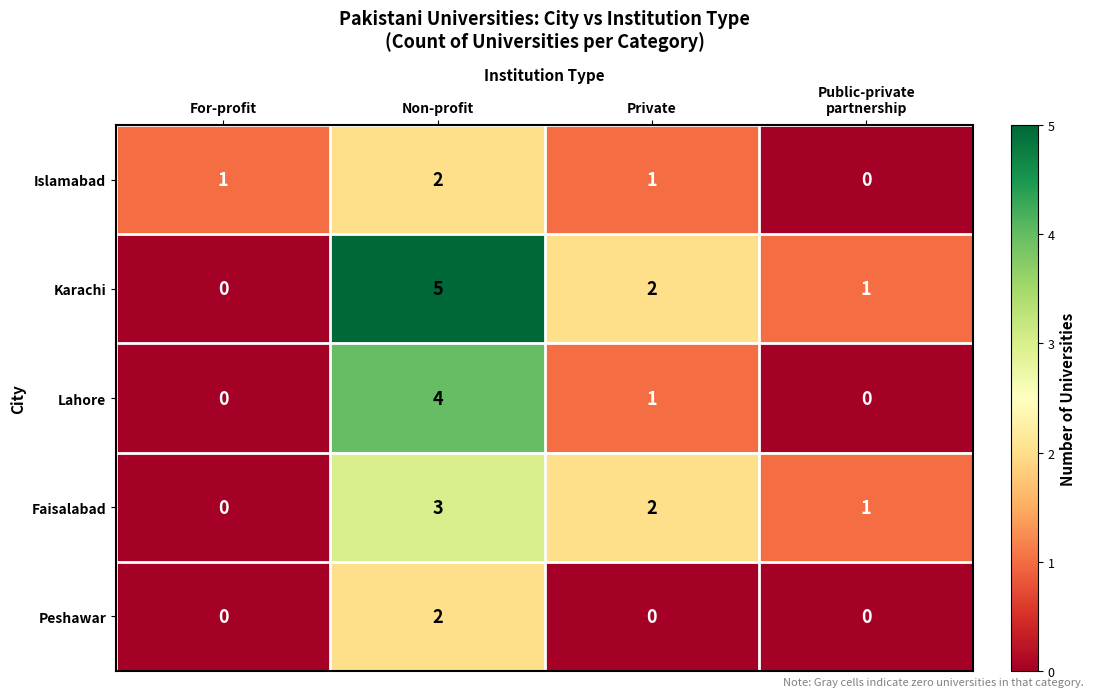

What value does the Lahore series have at Non-profit?

4